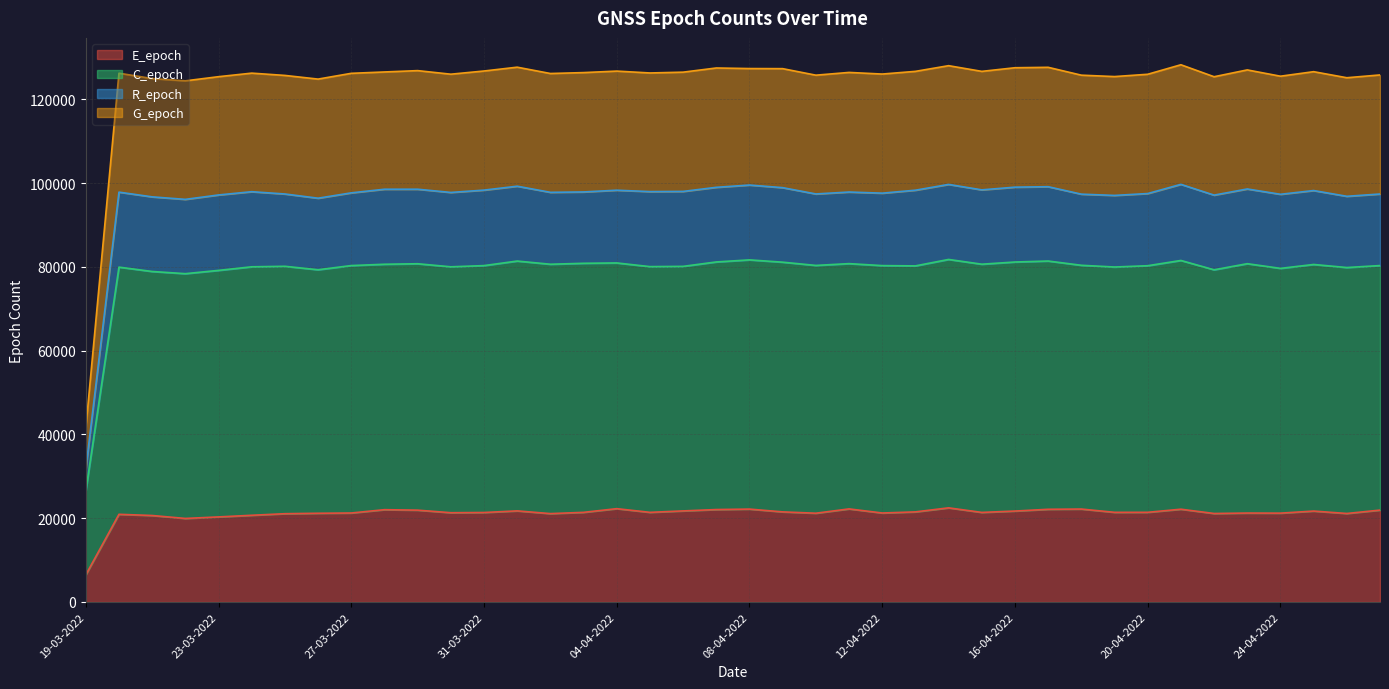

Is it true that E_epoch equals 21405 at 03-04-2022?

True